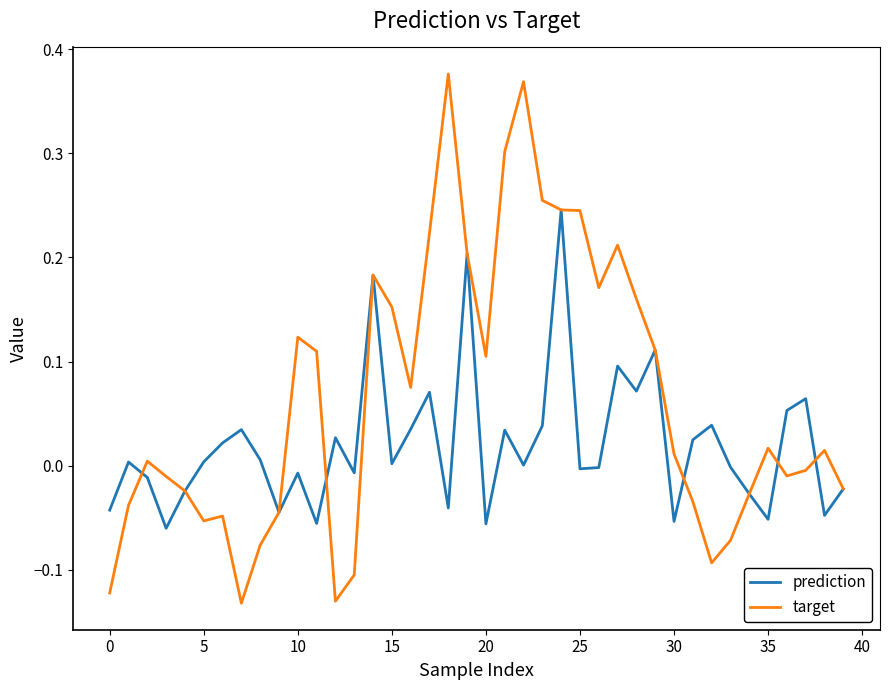

What is the sum of all target values?

2.6